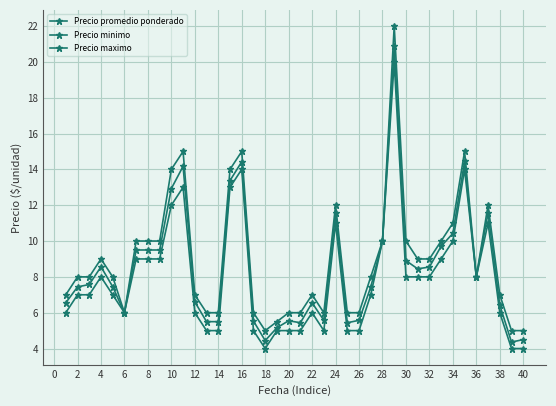

Where is the first local maximum for Precio promedio ponderado?

4